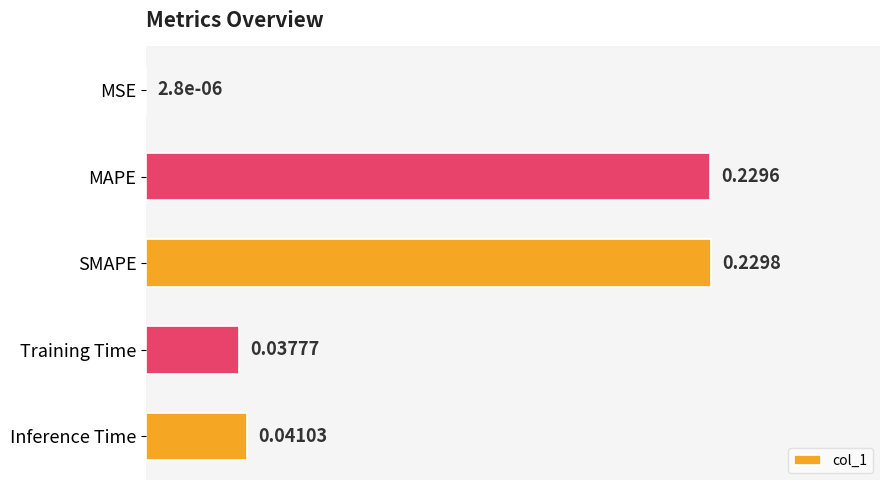

Which label corresponds to the largest value in the chart?

SMAPE